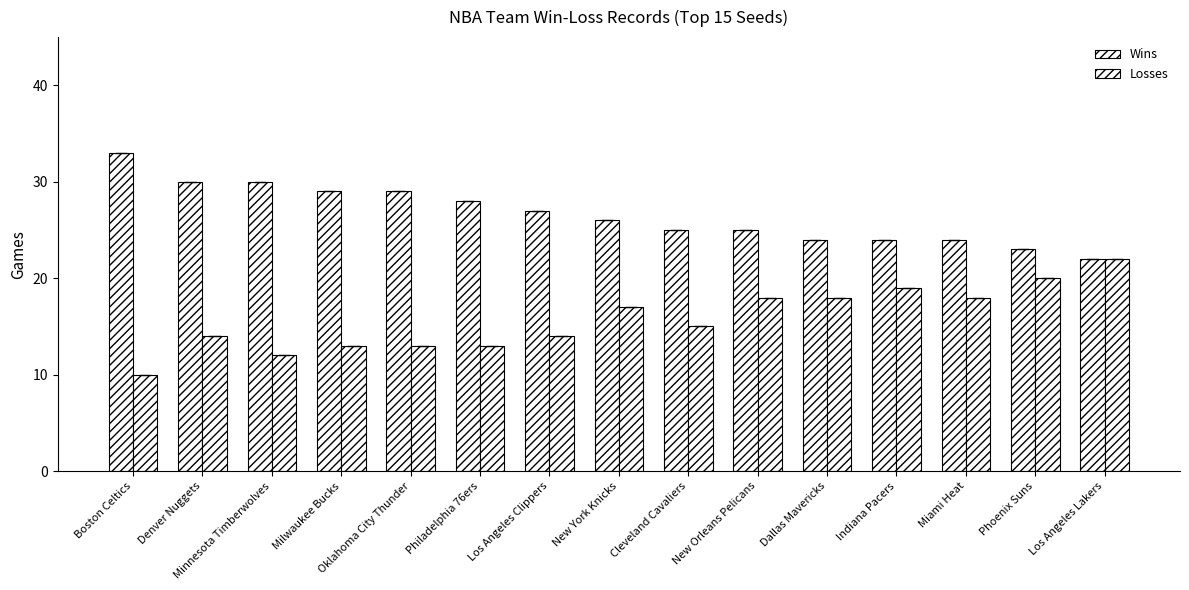

How many bars are there in total?

30